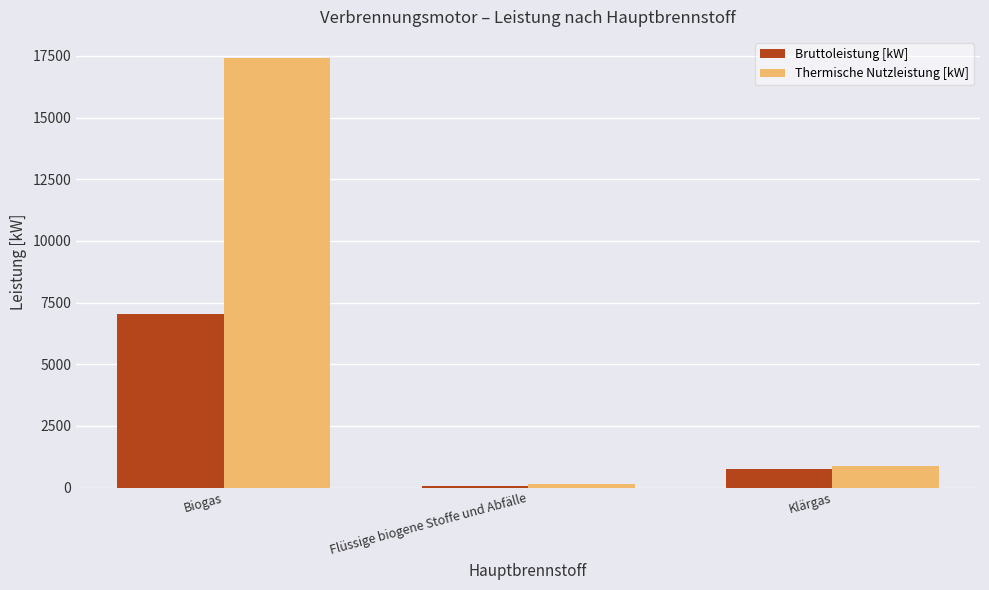

What is the difference between the maximum and minimum values in the Thermische Nutzleistung [kW] series?

17266.6